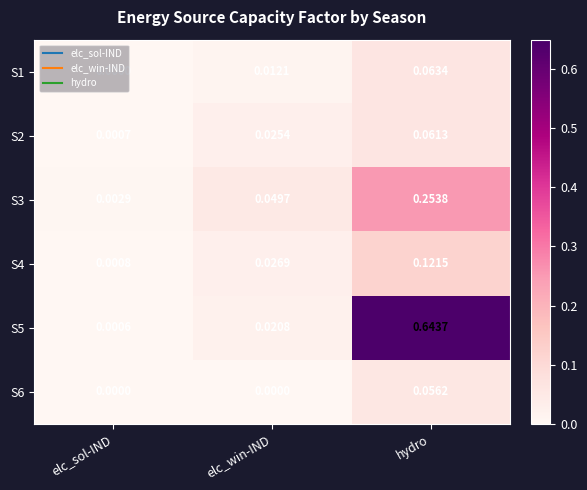

At which category is the sum across all series the highest?

hydro